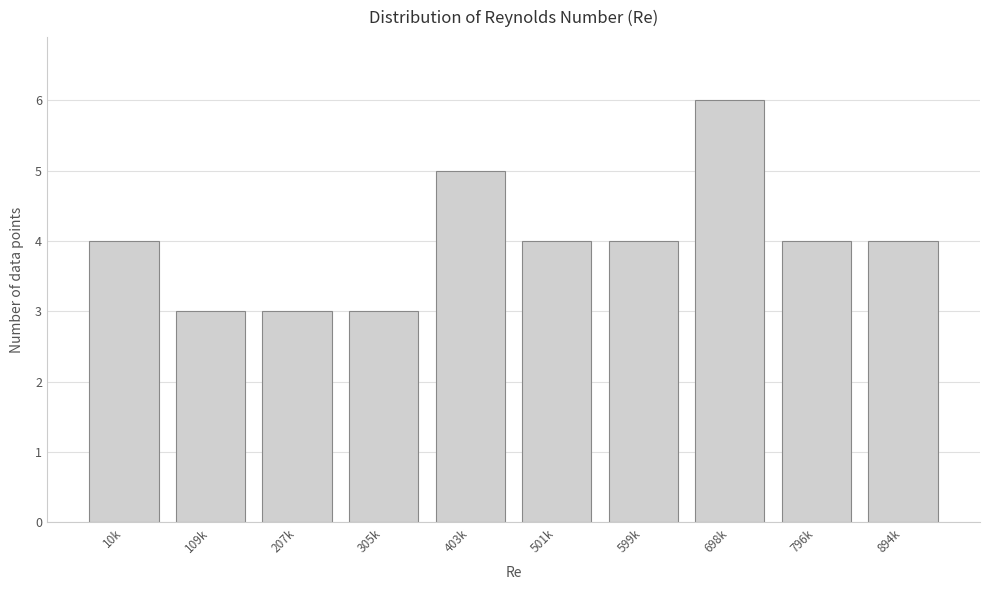

Reading right to left, transcribe all the data shown in this chart.

894k=4	796k=4	698k=6	599k=4	501k=4	403k=5	305k=3	207k=3	109k=3	10k=4